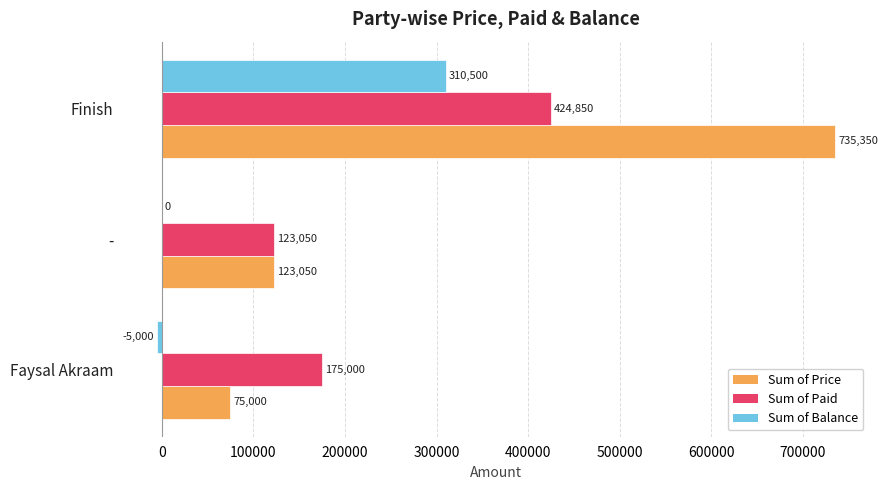

How many distinct data groups are displayed?

3